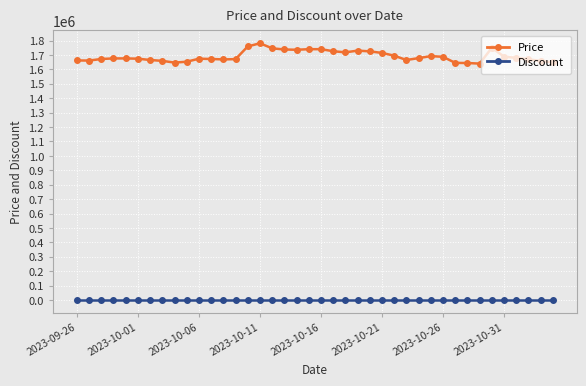

Does the chart have visible grid lines?

Yes